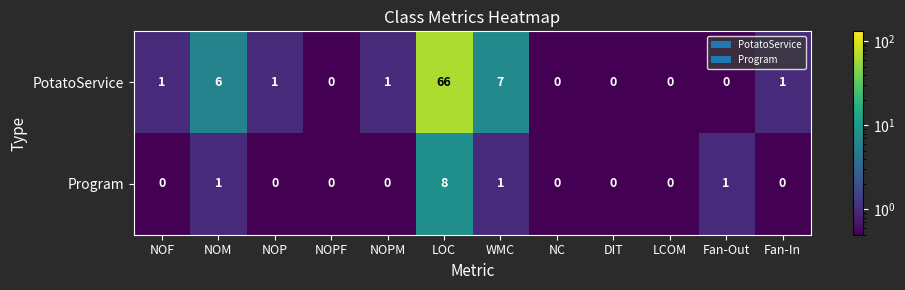

How many Program values are between 0 and 1?

11